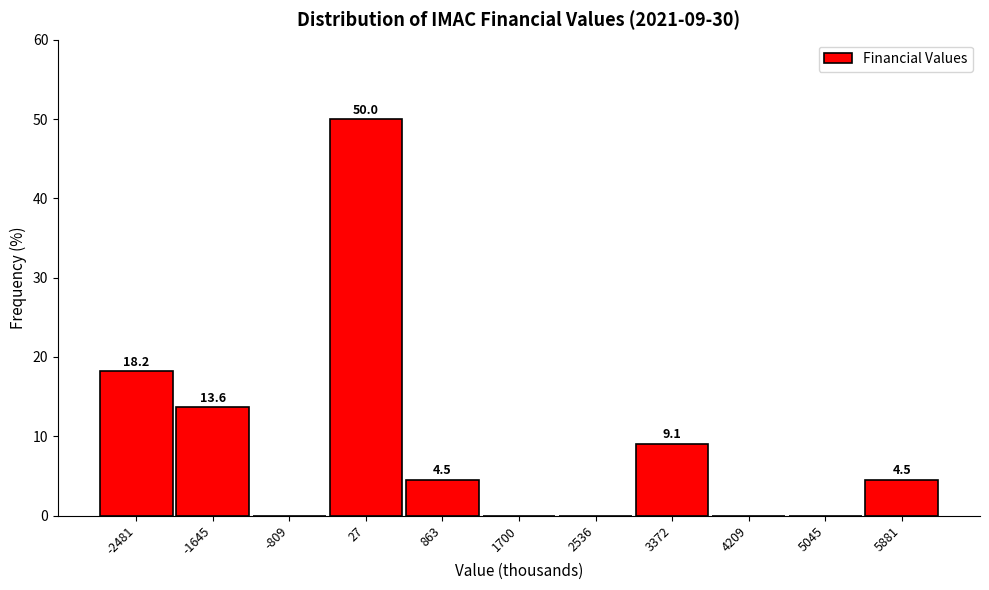

Which range on the x-axis has the tallest bar?

-400 to 400